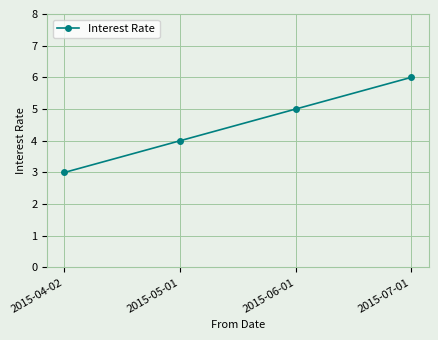

What position from the right is 2015-07-01?

1